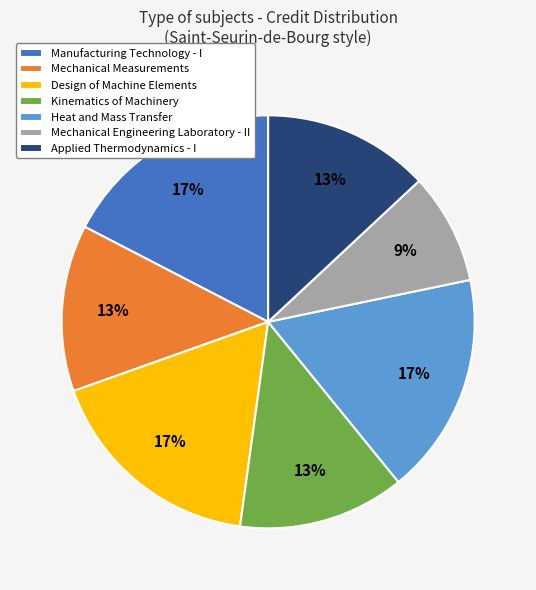

To the nearest percent, what is the average slice percentage?

14%